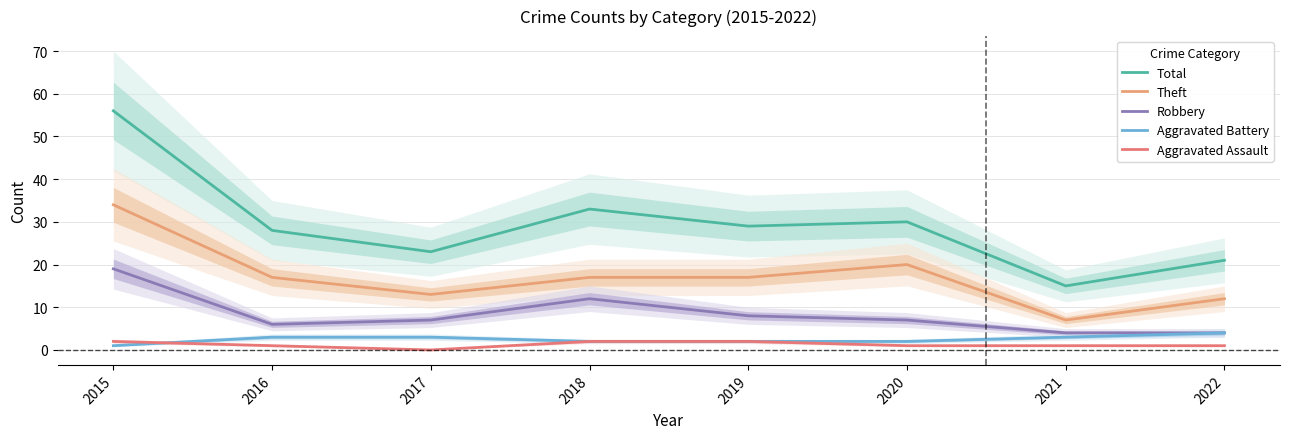

What is the difference between the maximum and minimum values in the Total series?

41